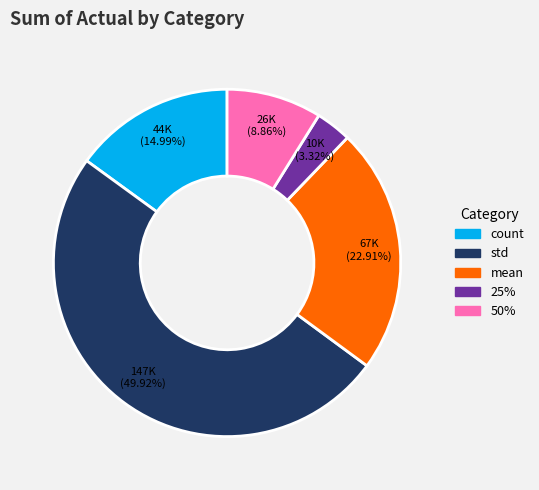

Rank the categories by value from lowest to highest.

25%, 50%, count, mean, std